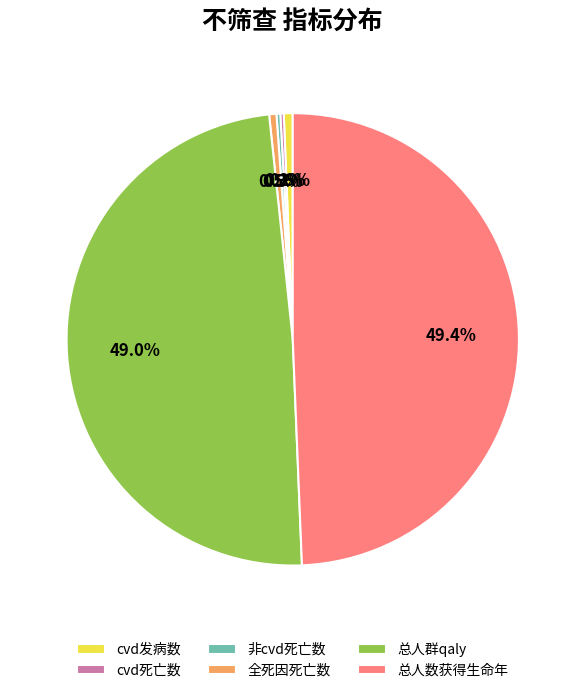

True or false: cvd发病数 accounts for 1% of the total.

True